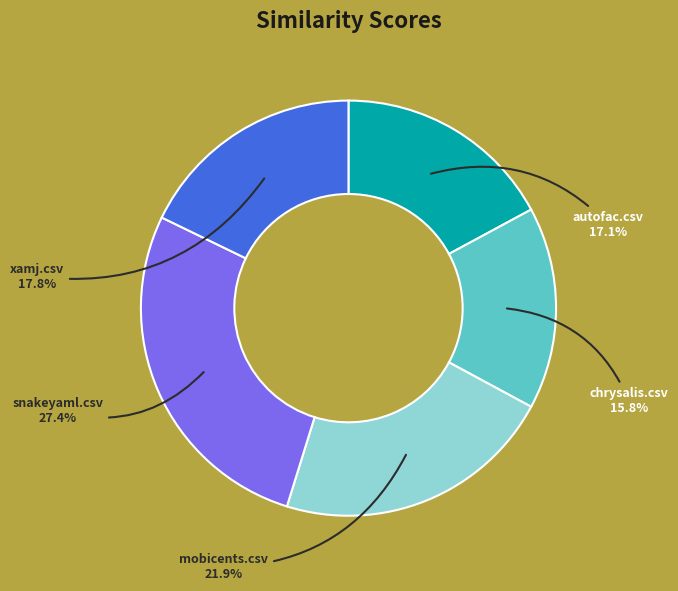

What percentage is NOT represented by mobicents.csv?

78.1%